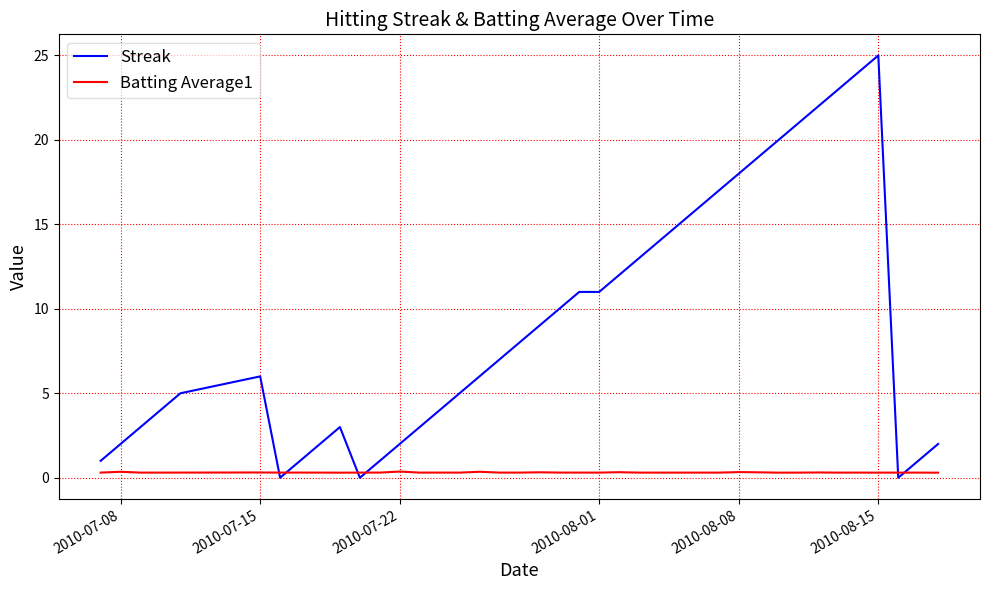

Which series ends up on top after the final intersection of Streak and Batting Average1?

Streak